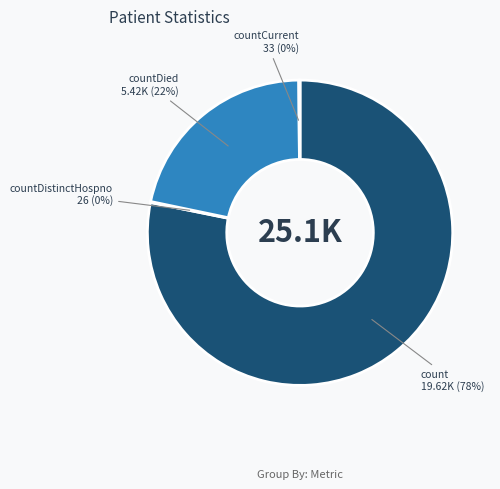

To the nearest percent, what is the difference between the largest and smallest slice percentages?

78%